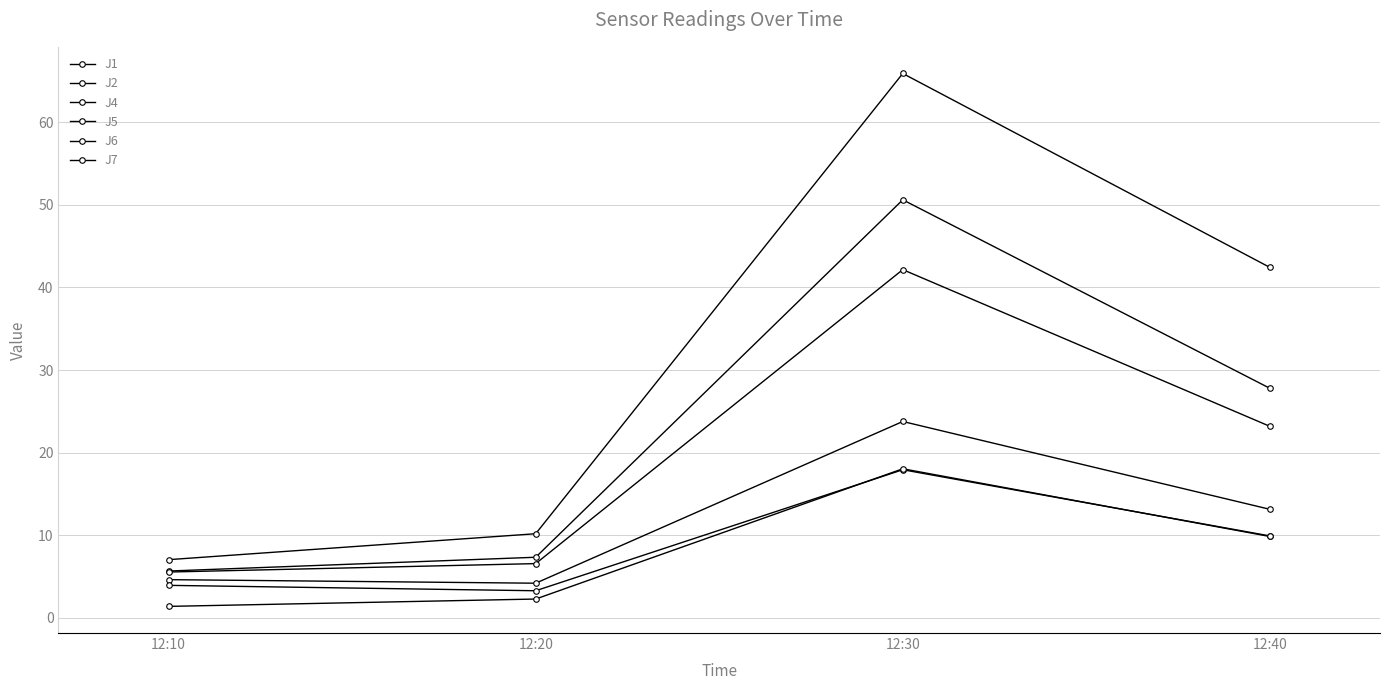

How many values in the J4 series are below 27?

2